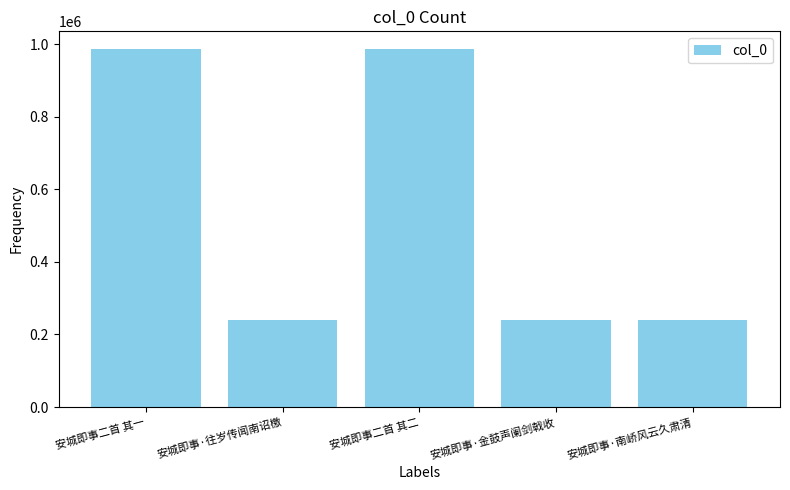

Where is the data nearest to the value 612960?

安城即事·金鼓声阑剑戟收